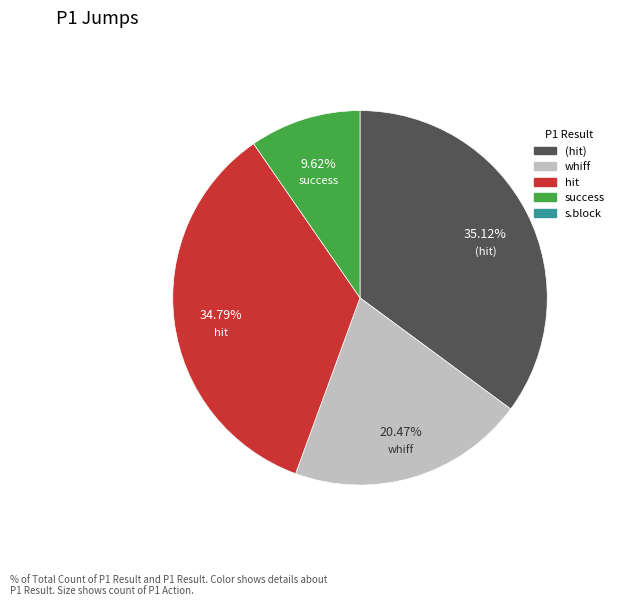

Is there a majority slice in this chart?

No